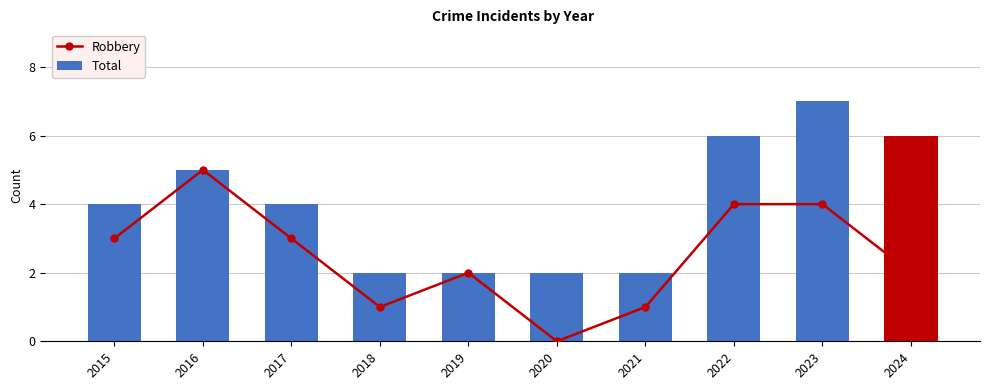

List the series in order of their peak value, lowest first.

Robbery, Total